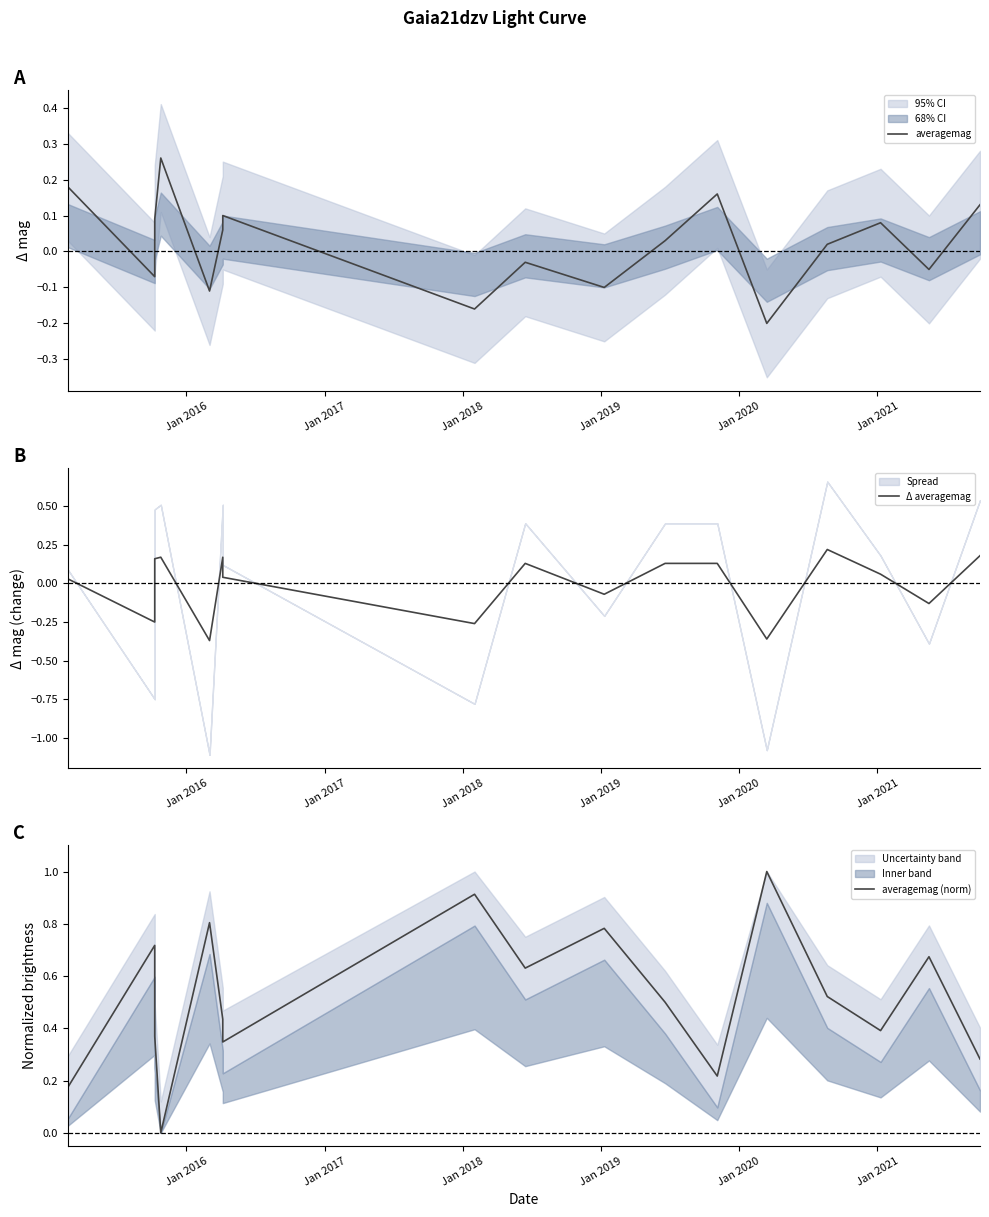

What is the minimum value shown in the chart?

-0.4